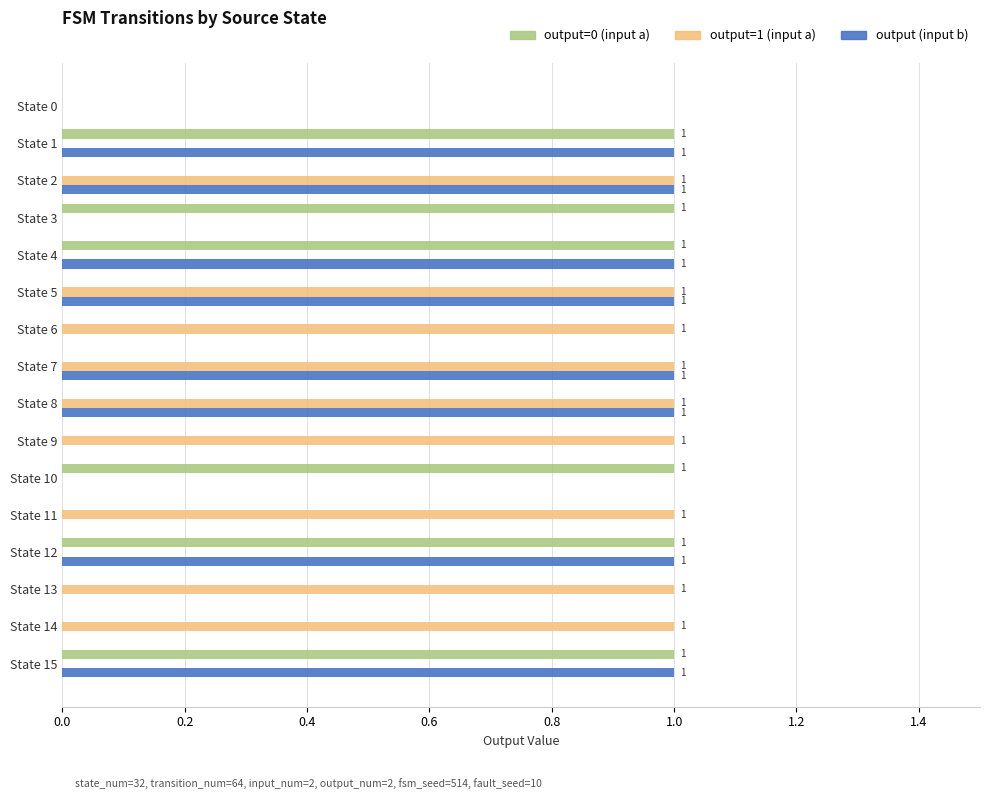

The value of output (input b) at State 11 is 0. True or false?

True